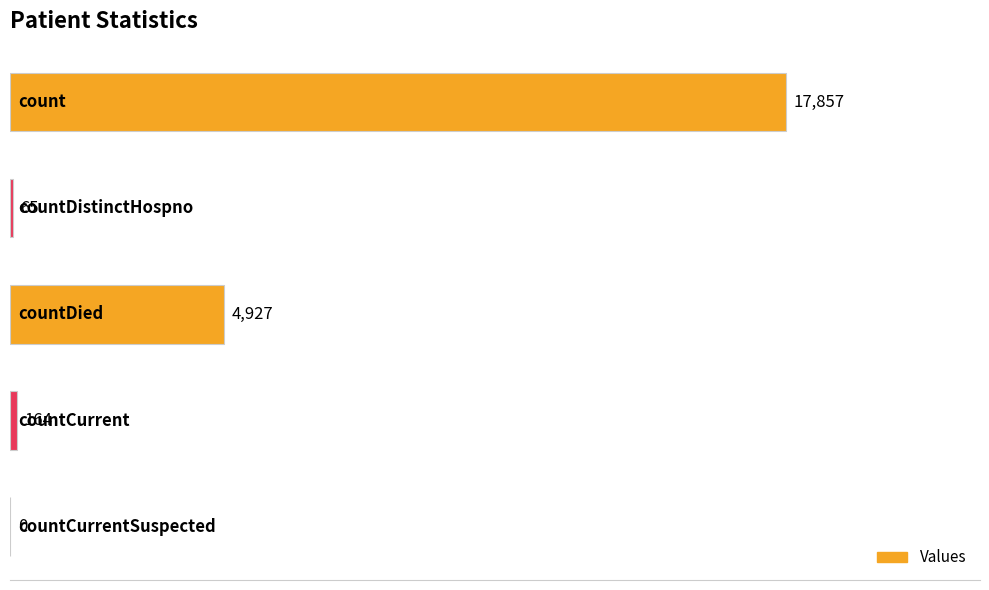

What is the greatest value displayed?

17857